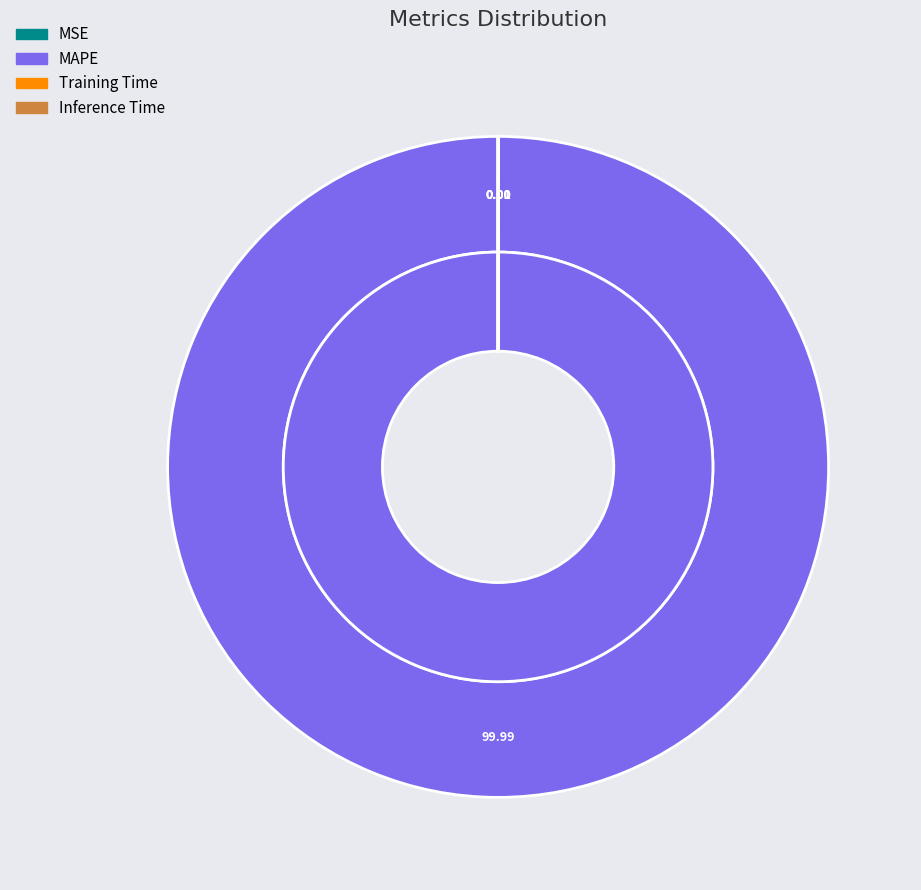

To the nearest percent, what is the average slice percentage?

25%